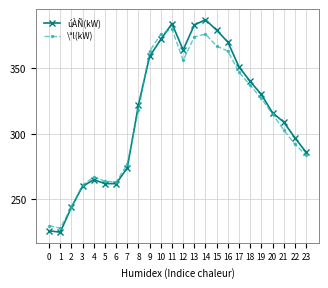

At how many categories does at least one series exceed 269?

17